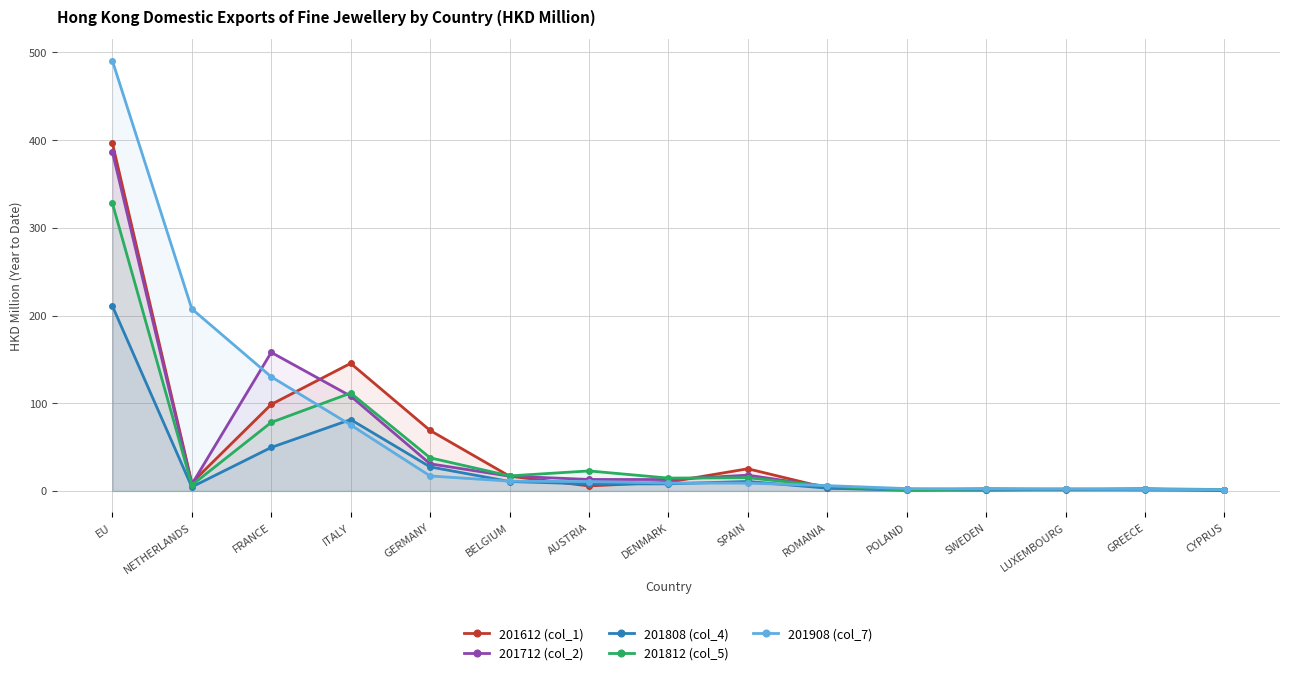

Which label corresponds to the smallest value in the chart?

CYPRUS